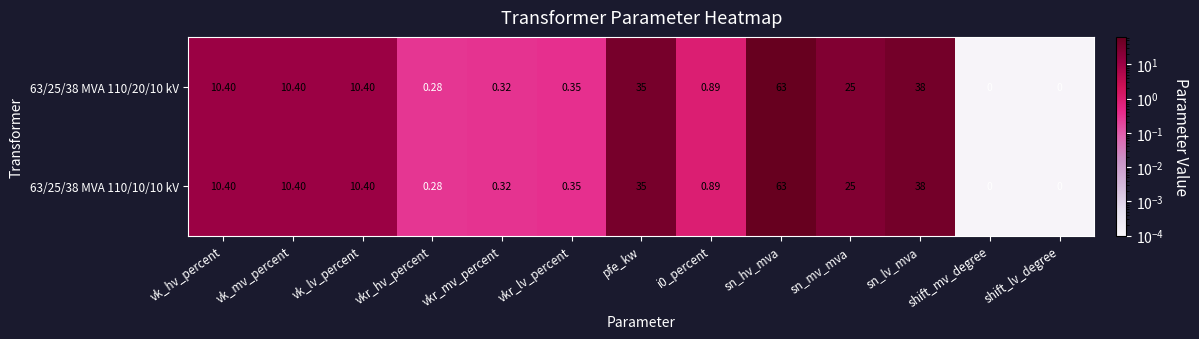

Where is 63/25/38 MVA 110/10/10 kV nearest to the value 31?

pfe_kw